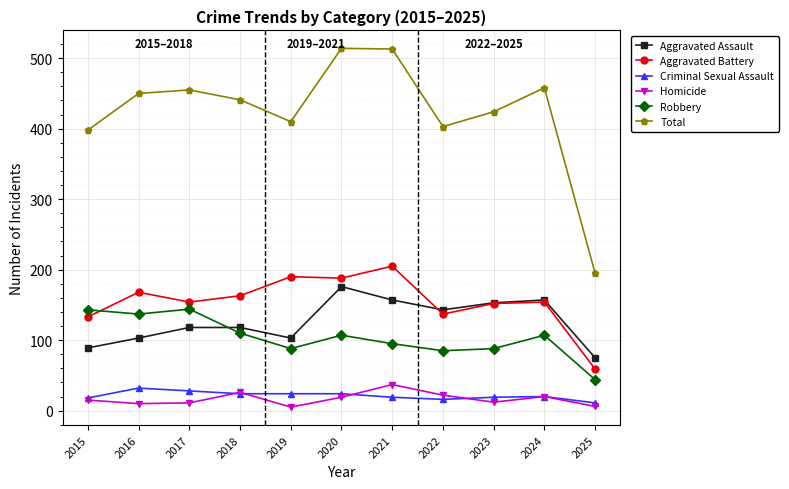

What is the approximate value of Robbery at 2018, to the nearest 50?

100